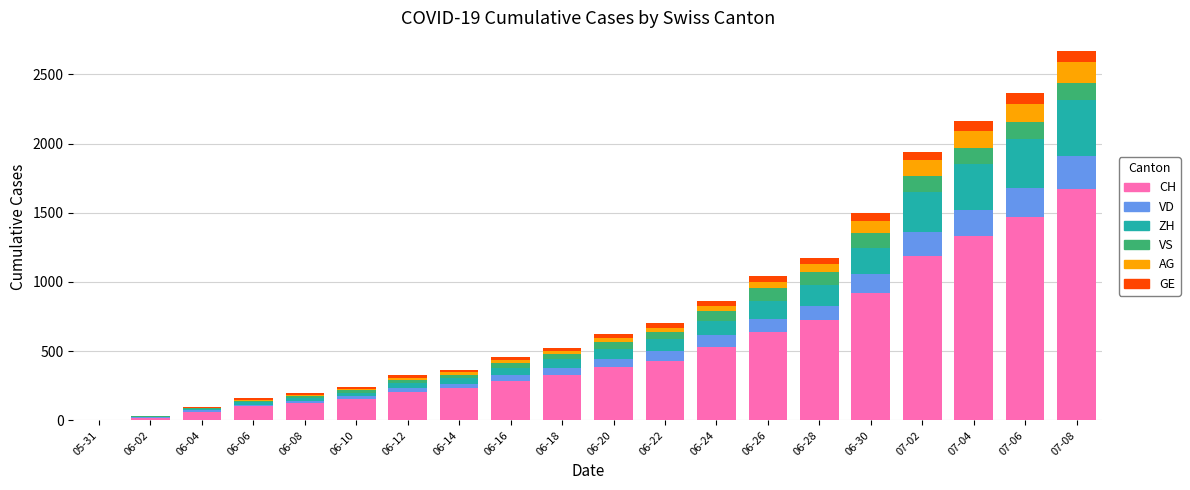

What is the approximate value of CH at 06-04, to the nearest 50?

50